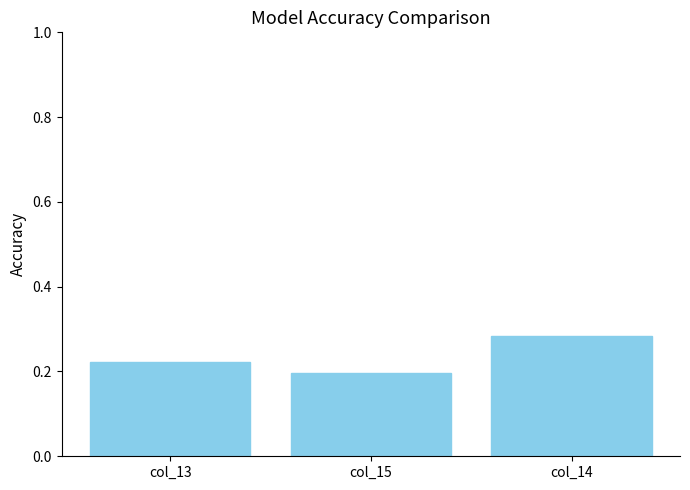

True or false: the data shows 0.2 at col_13.

True